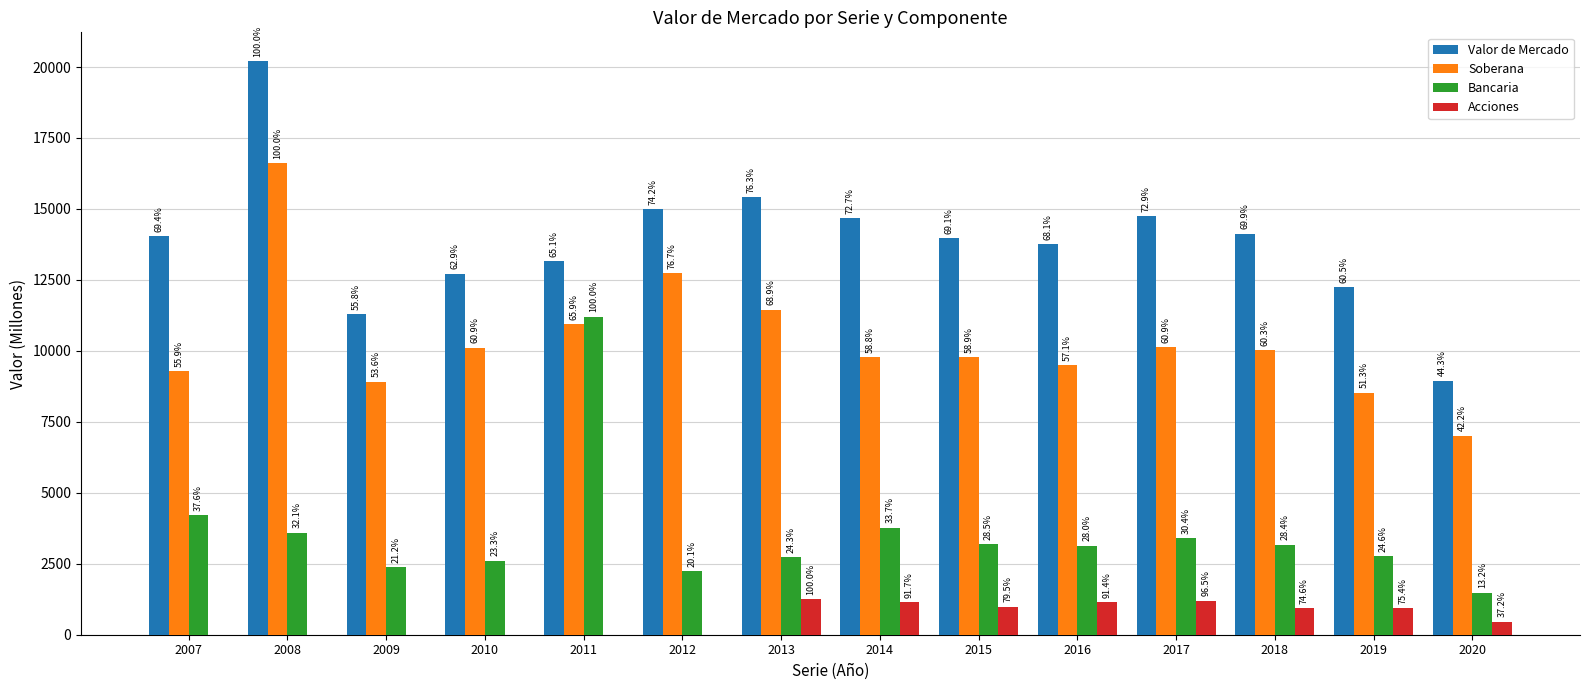

How many groups of bars are there?

14